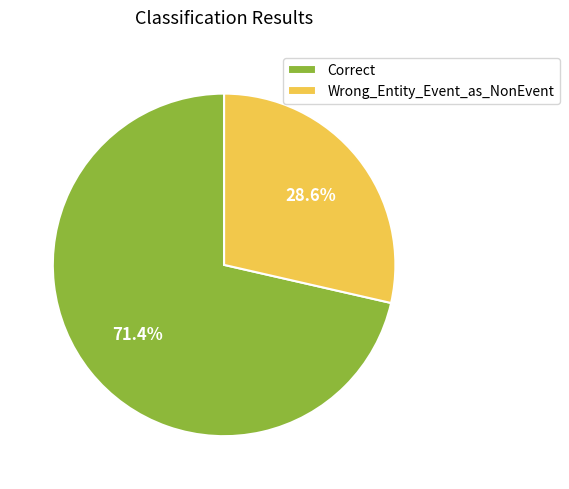

The Correct slice represents 66% of the pie. True or false?

False